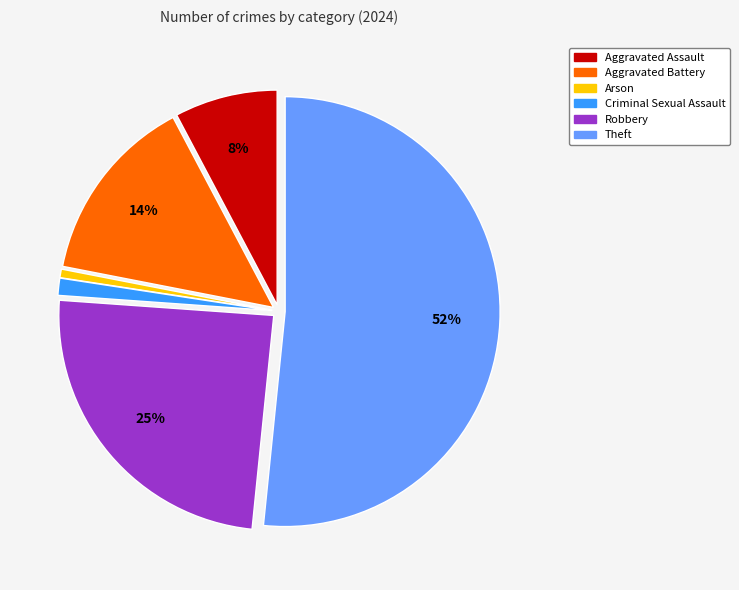

To the nearest percent, what is the difference between the Aggravated Assault and Robbery slice percentages?

17%